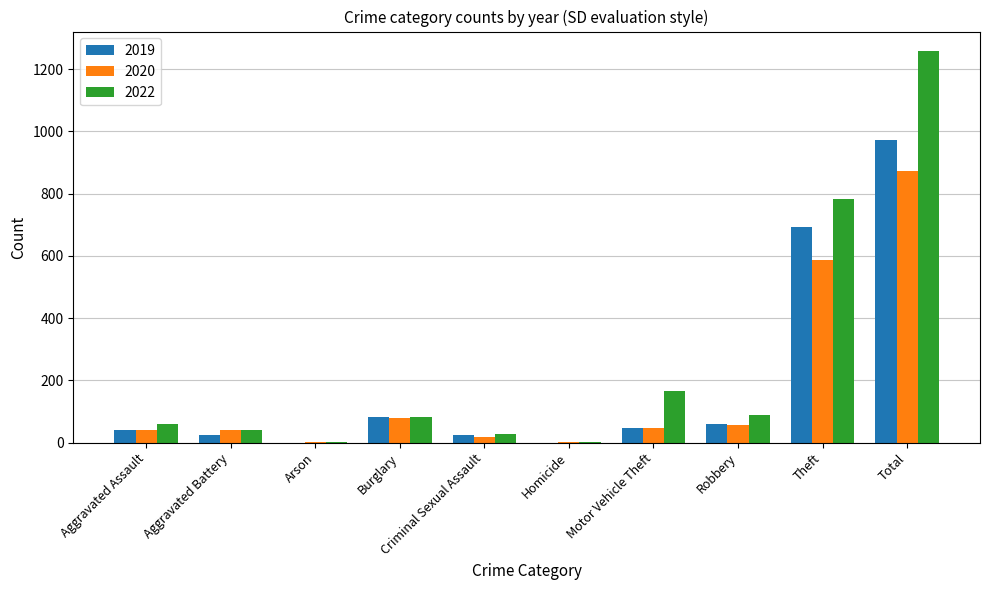

The value of 2019 at Burglary is 138. True or false?

False